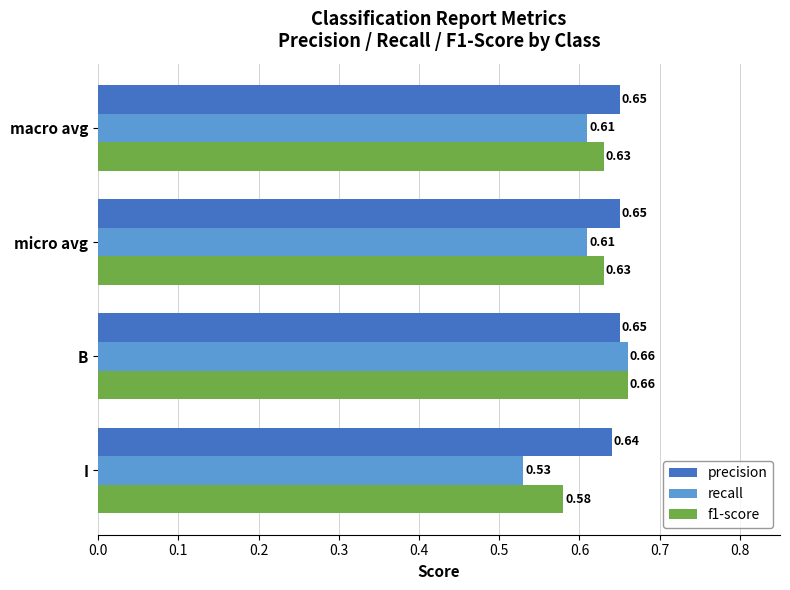

At which category is the sum across all series the highest?

B